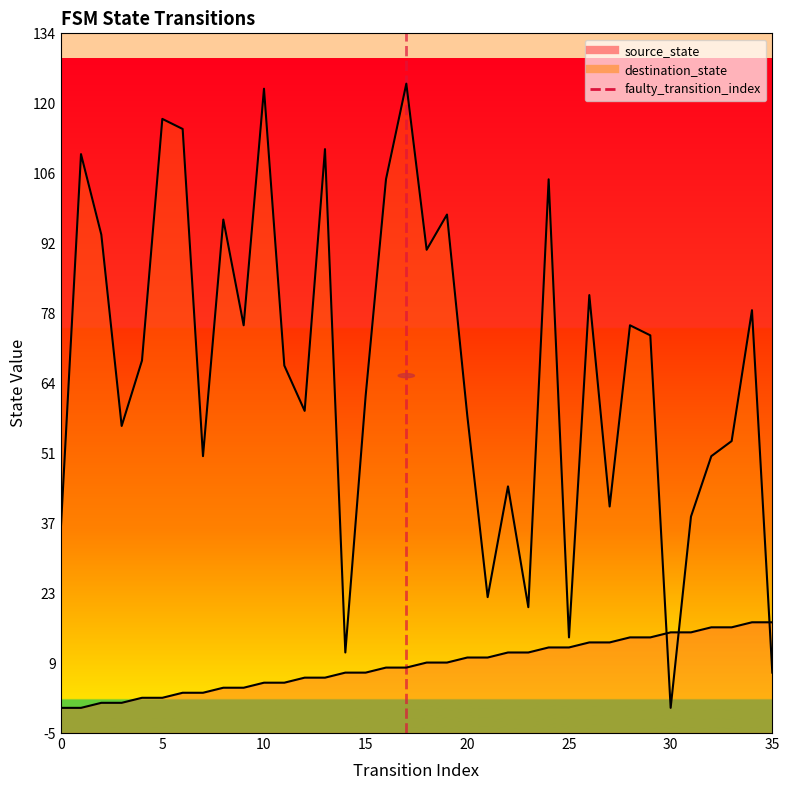

Between 5 and 0, which is larger?

5